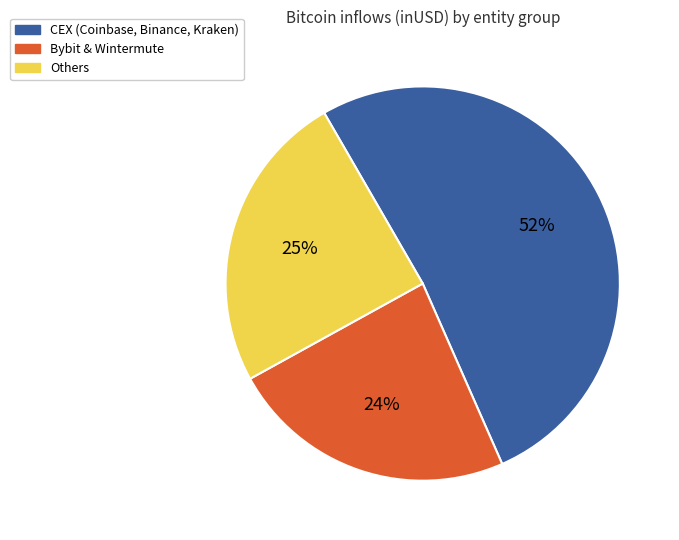

Is it true that Bybit & Wintermute is 18% of the pie?

False